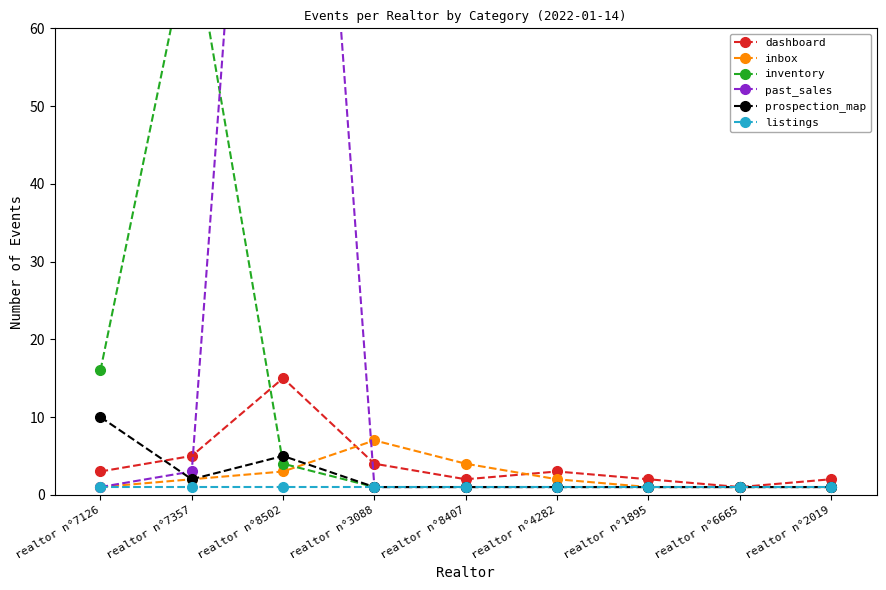

What is the sum of the past_sales values at realtor n°7357 and realtor n°4282?

4